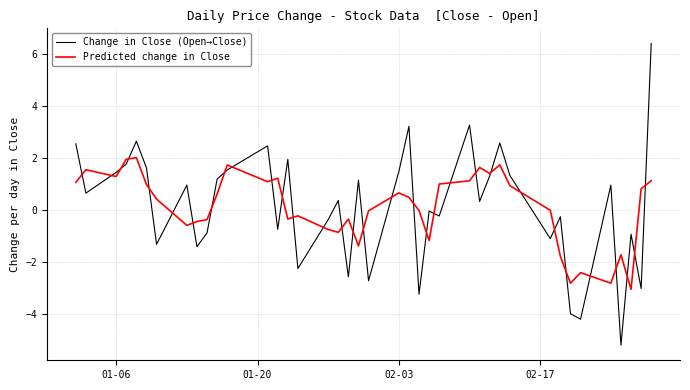

What is the maximum value shown in the chart?

6.4